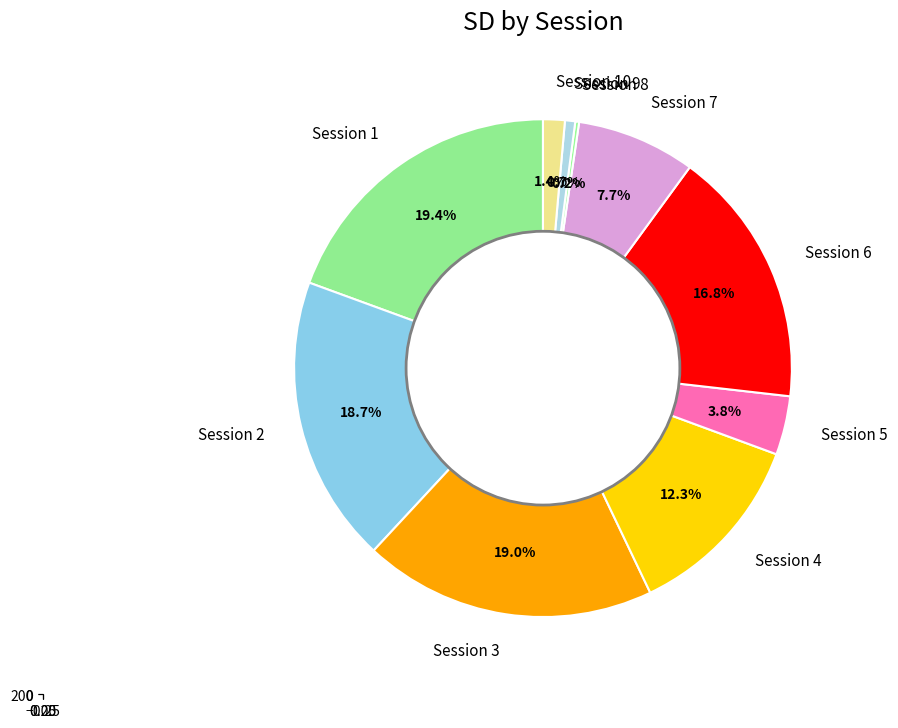

How many slices are in this pie chart?

10